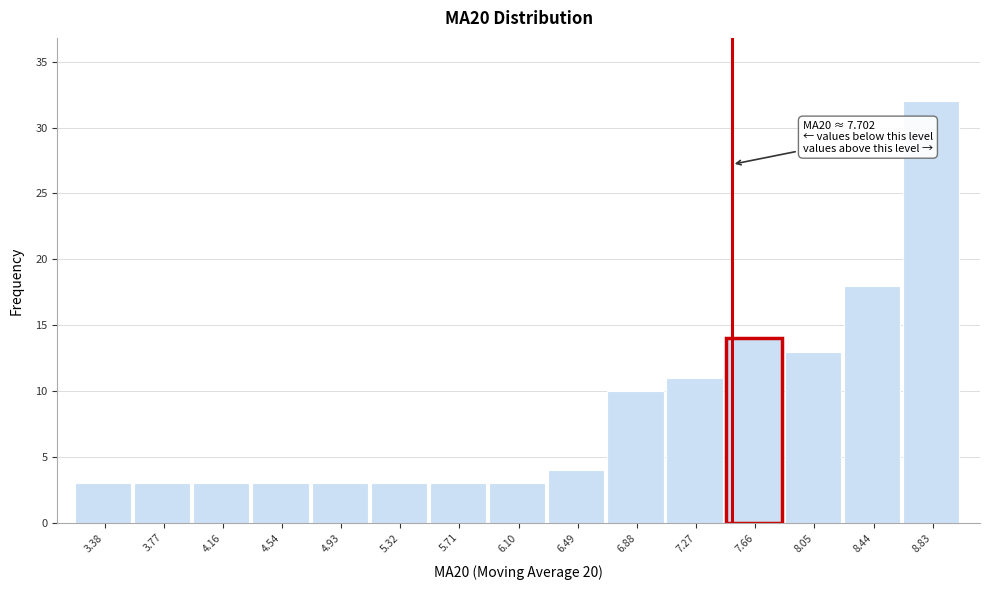

Reading left to right, extract all data points from this chart.

3	3	3	3	3	3	3	3	4	10	11	14	13	18	32